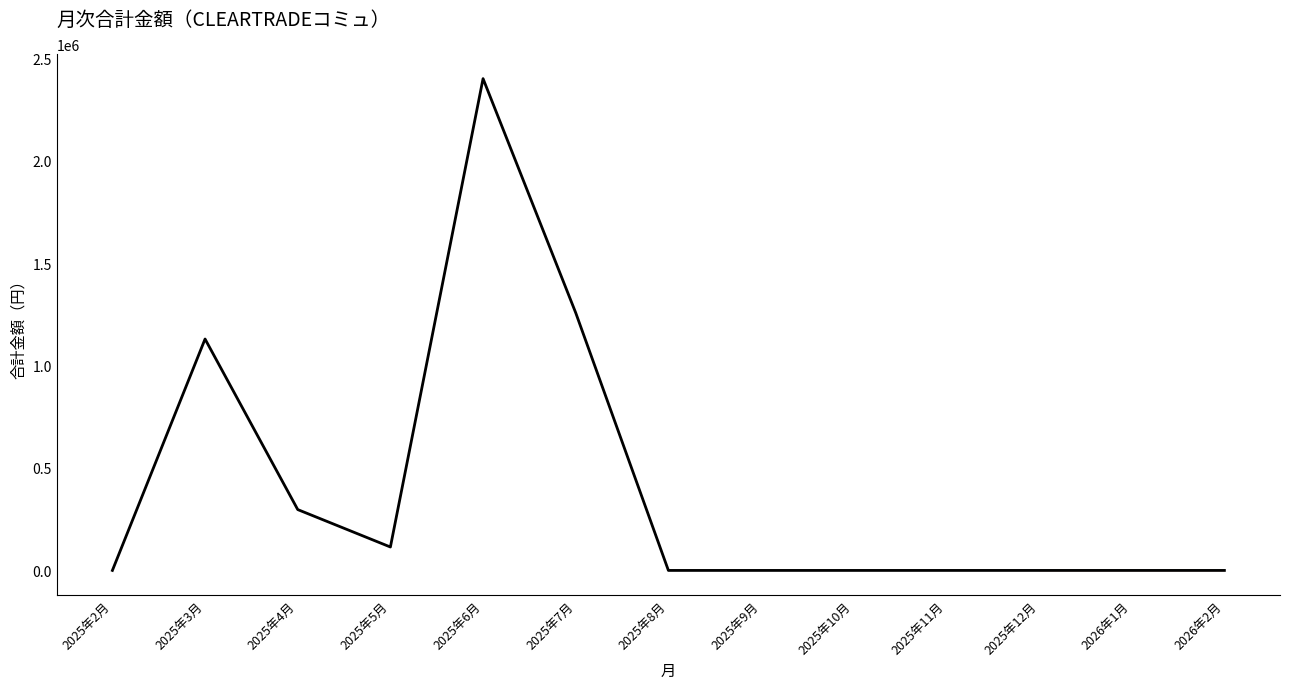

True or false: the data shows 0 at 2025年12月.

True